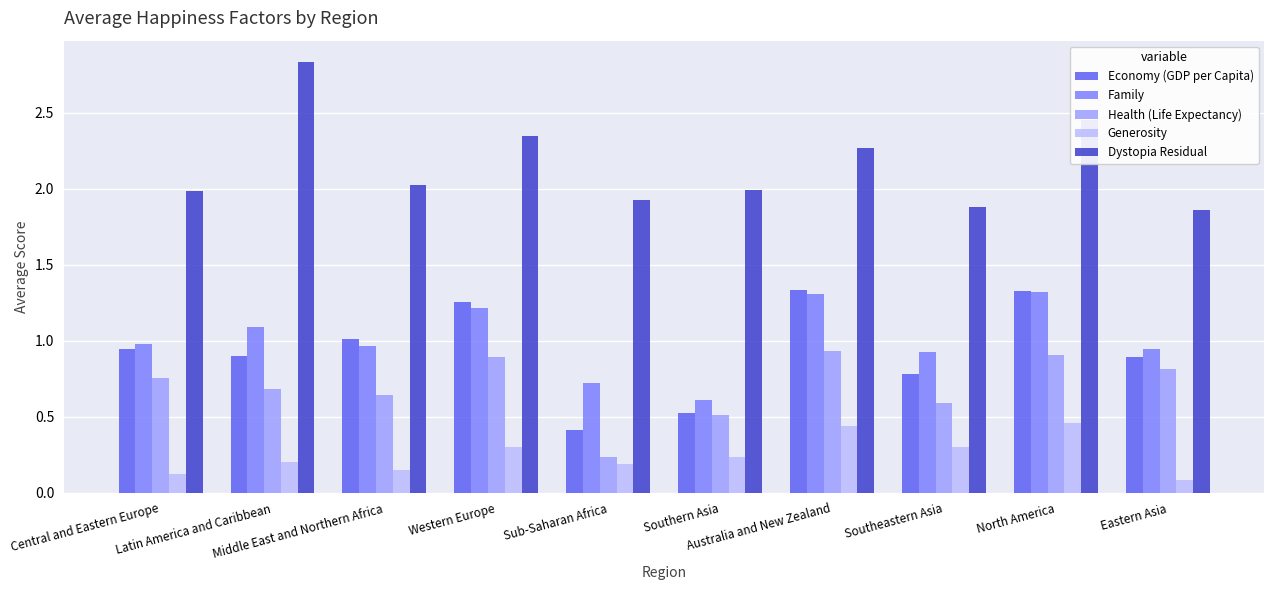

At which category is the sum across all series the highest?

North America